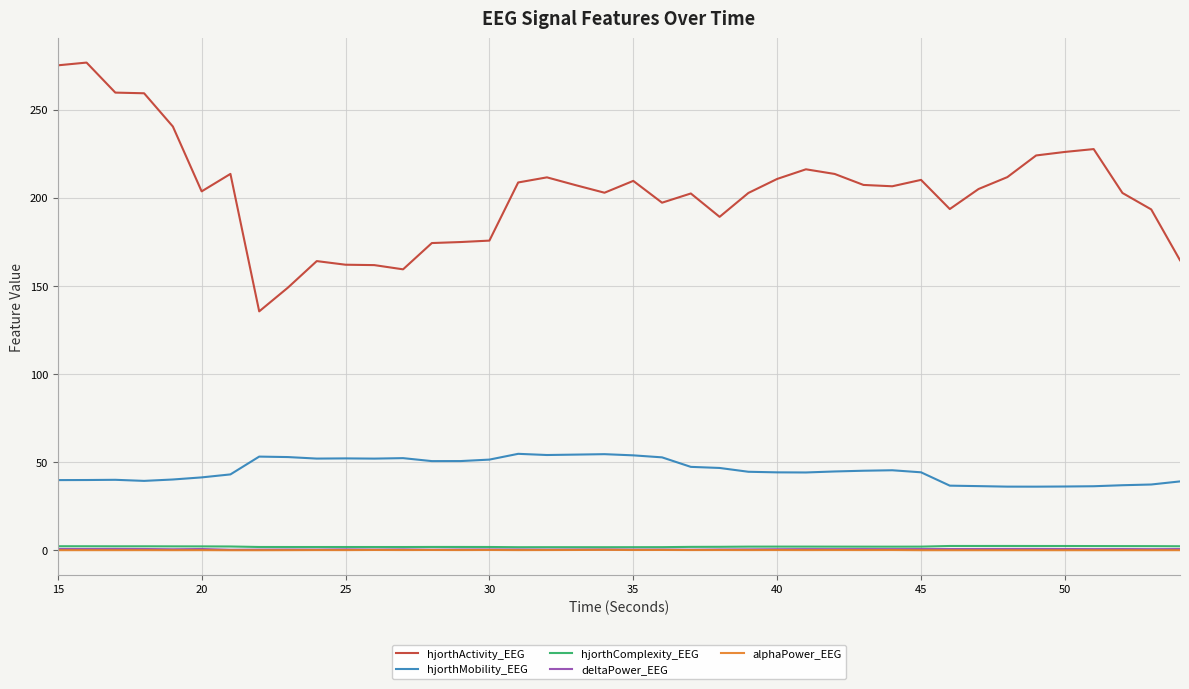

What is the greatest value displayed?

276.7